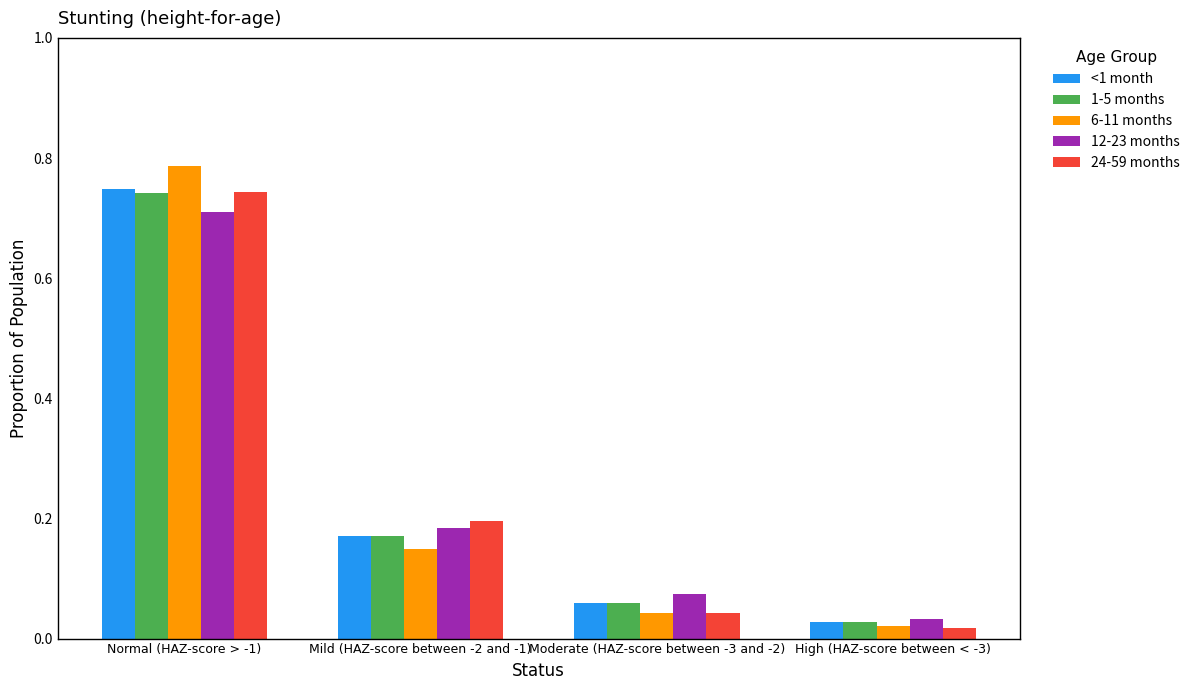

What is the difference between the 1-5 months values at Mild (HAZ-score between -2 and -1) and Normal (HAZ-score > -1)?

0.6